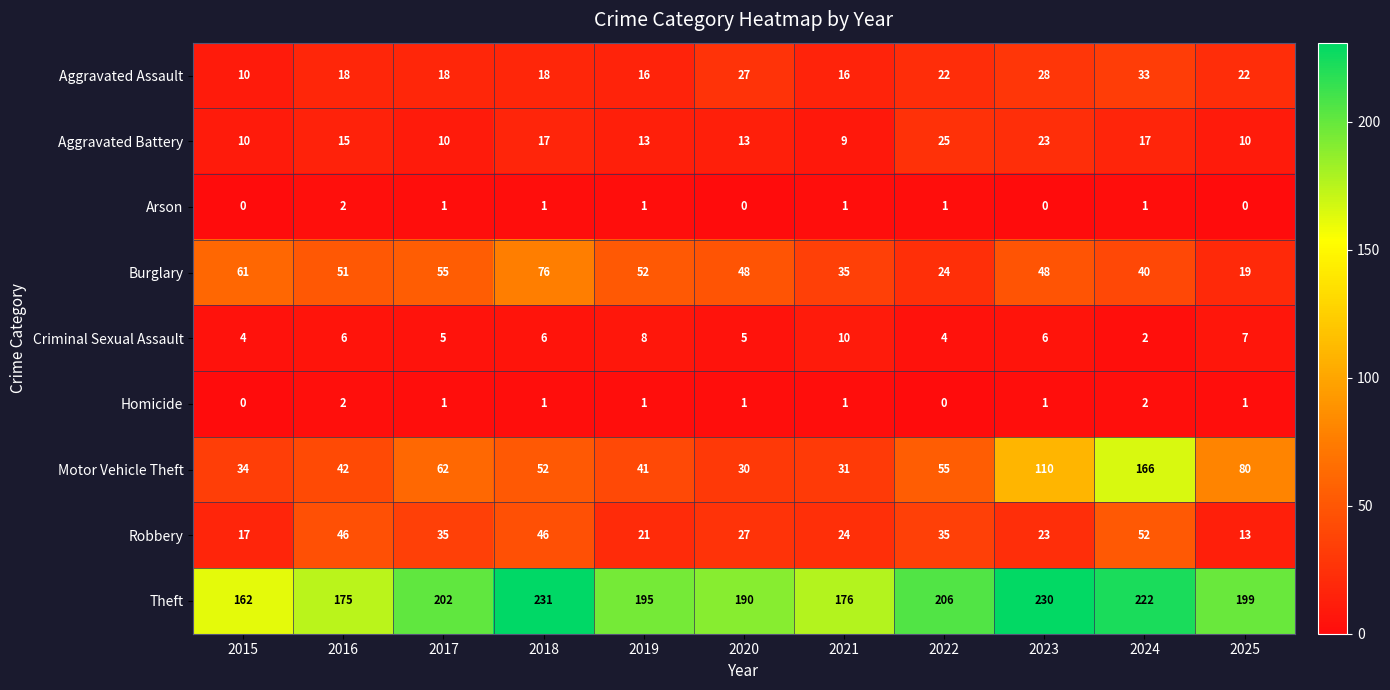

What is the sum of all Criminal Sexual Assault values?

63